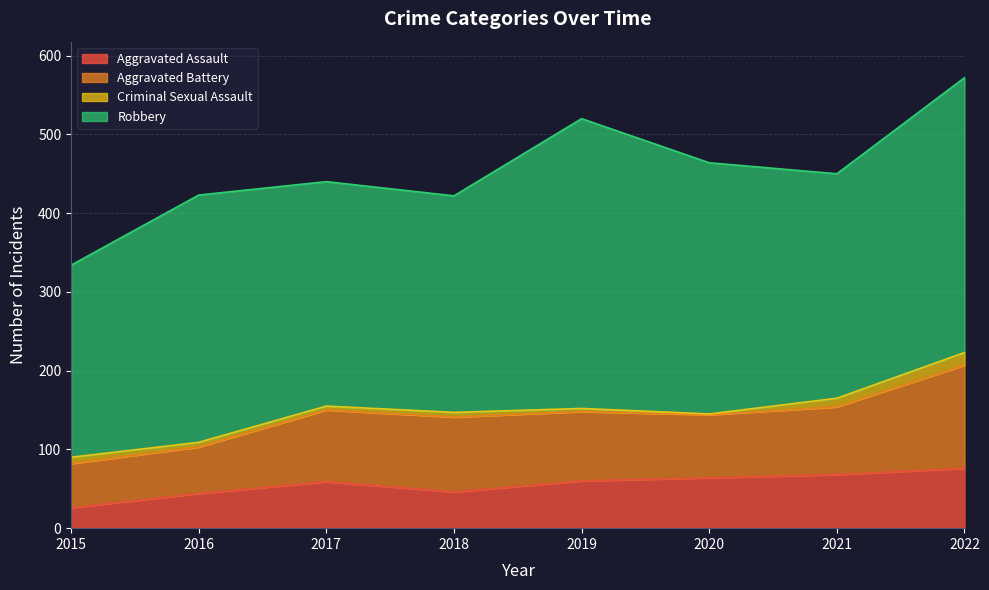

Which series has the largest range (max minus min)?

Robbery